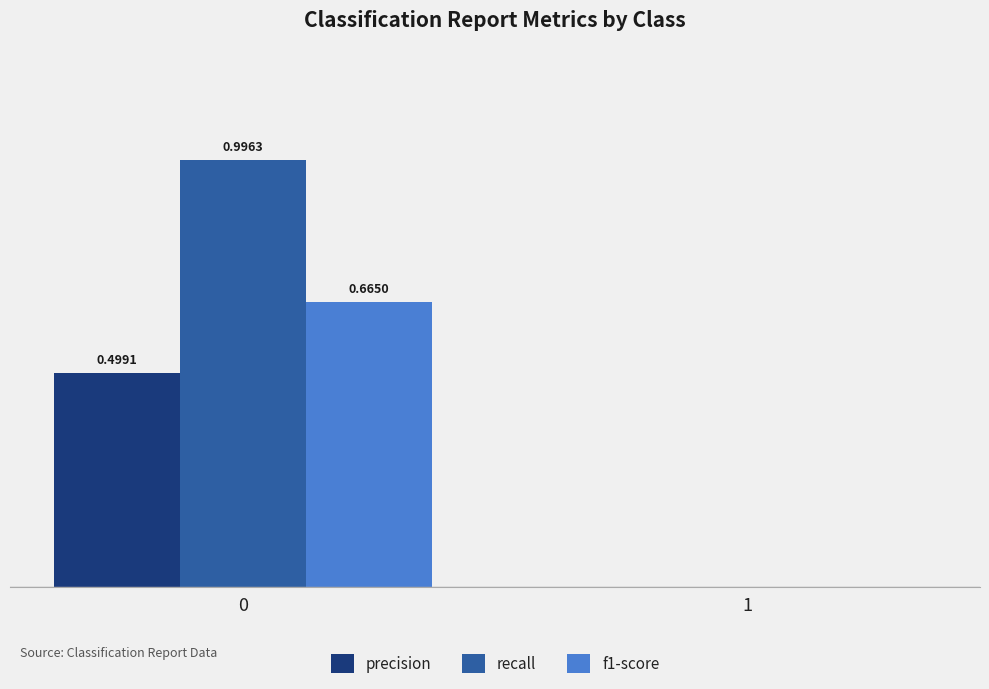

What are all the series names shown in the legend?

precision, recall, f1-score